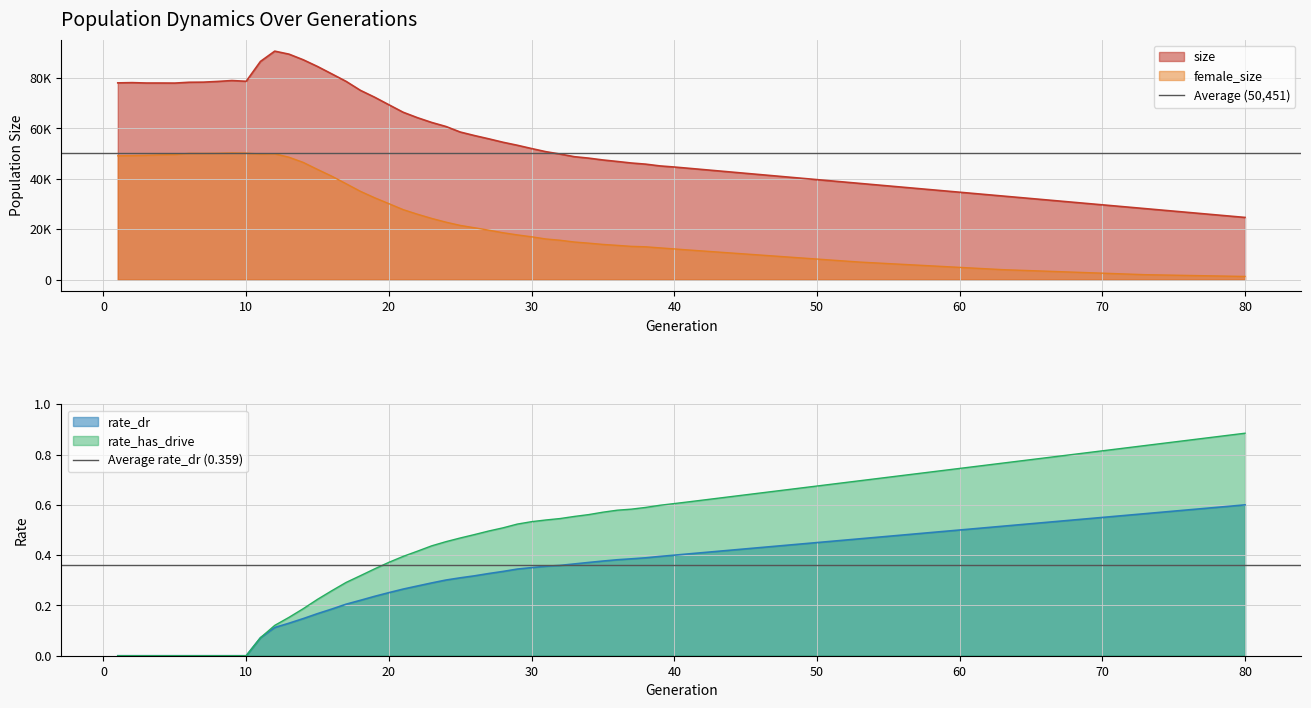

Is it true that rate_dr equals 0.6 at 40?

False